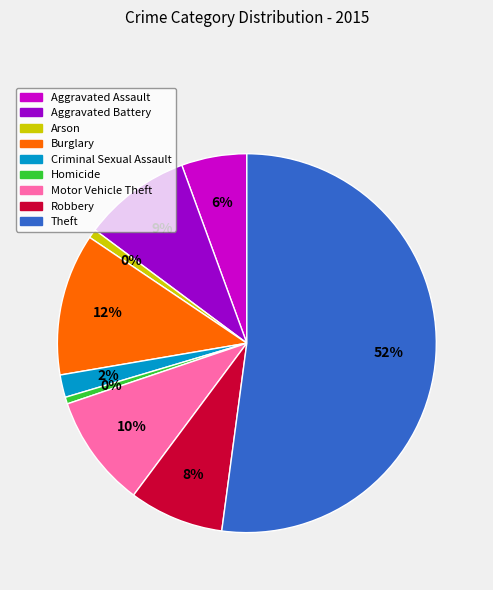

Which has a higher value, Homicide or Robbery?

Robbery